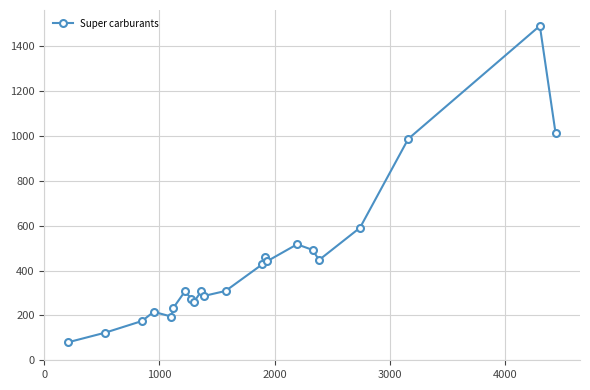

What is the average value?

438